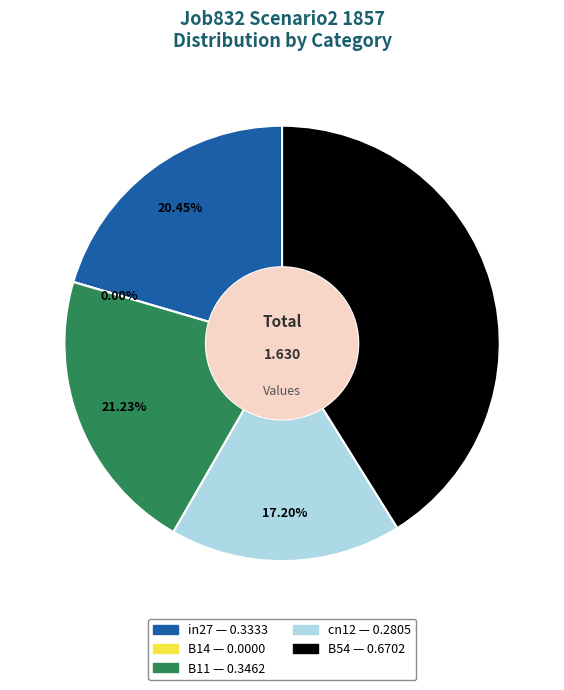

What is the smallest slice in the pie chart?

B14